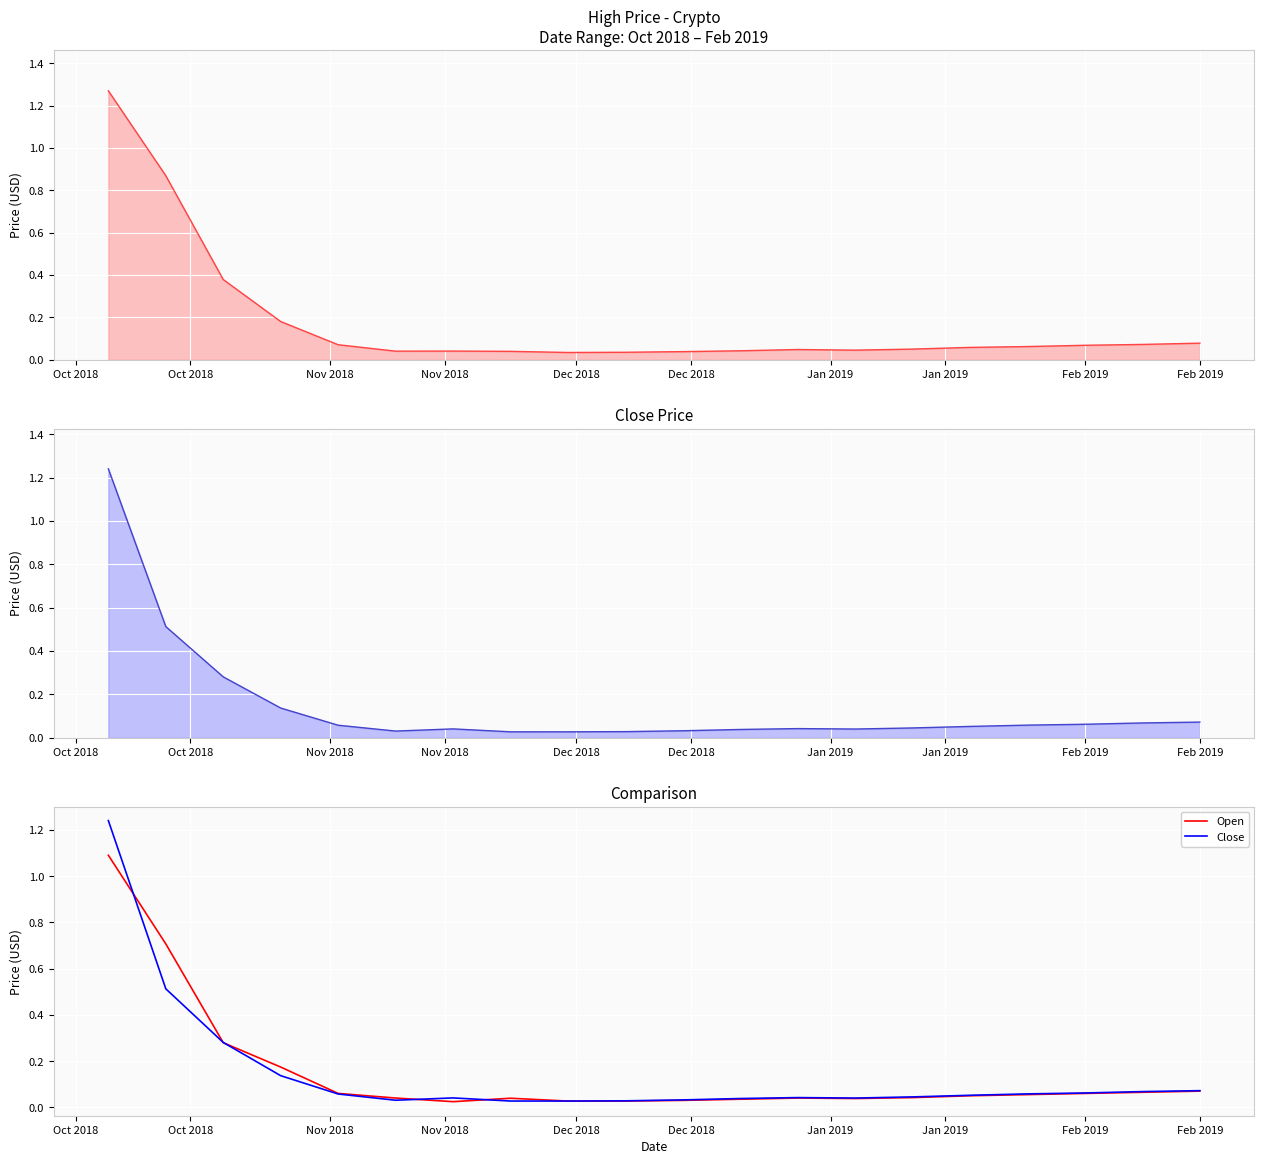

What is the maximum value shown in the chart?

1.3